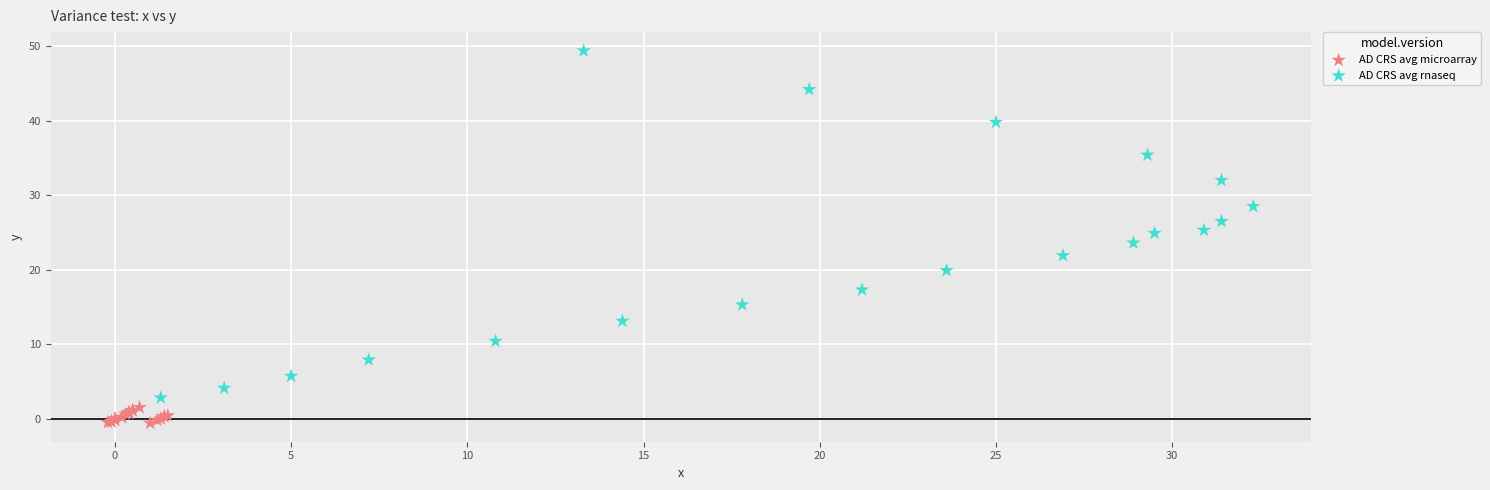

What are all the series names shown in the legend?

AD CRS avg microarray, AD CRS avg rnaseq